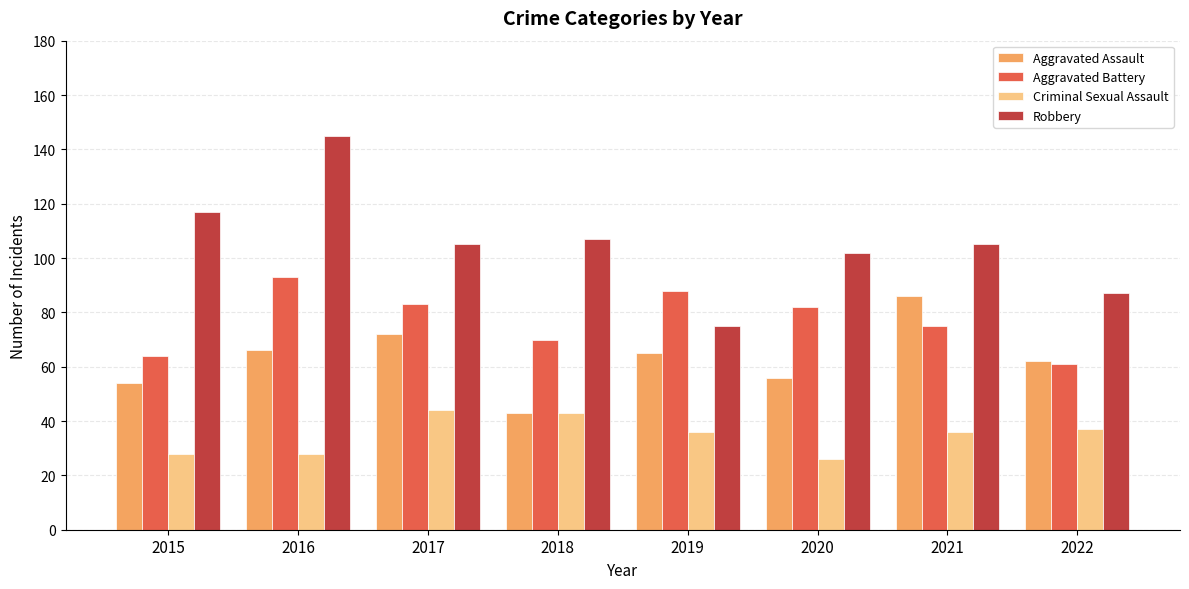

Which series has the largest total across all categories?

Robbery